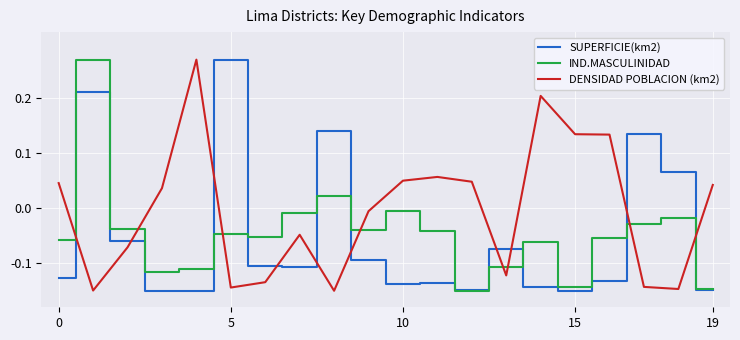

How many times do DENSIDAD POBLACION (km2) and SUPERFICIE(km2) cross each other?

10